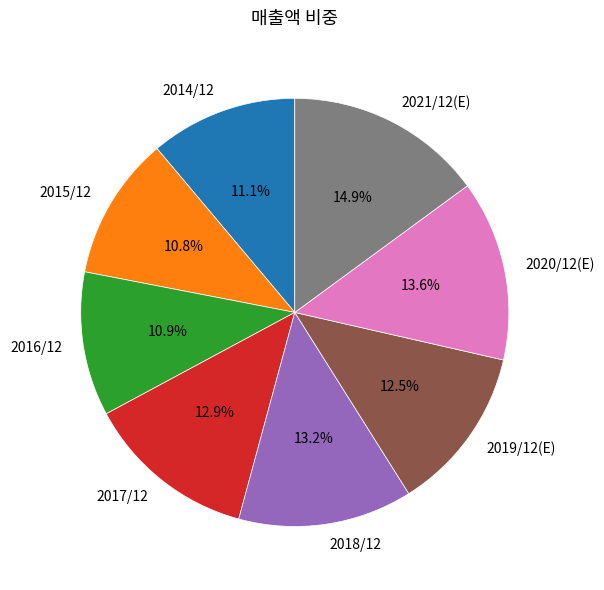

What is the ratio of the value at 2021/12(E) to the value at 2019/12(E)?

1.2